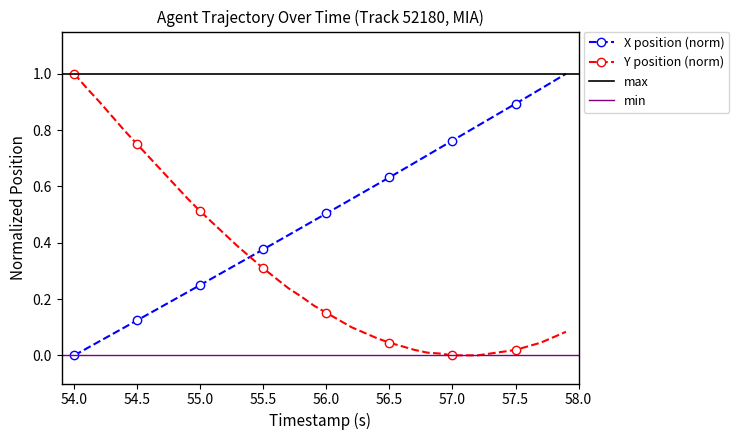

How many values in X position (norm) are above zero?

39